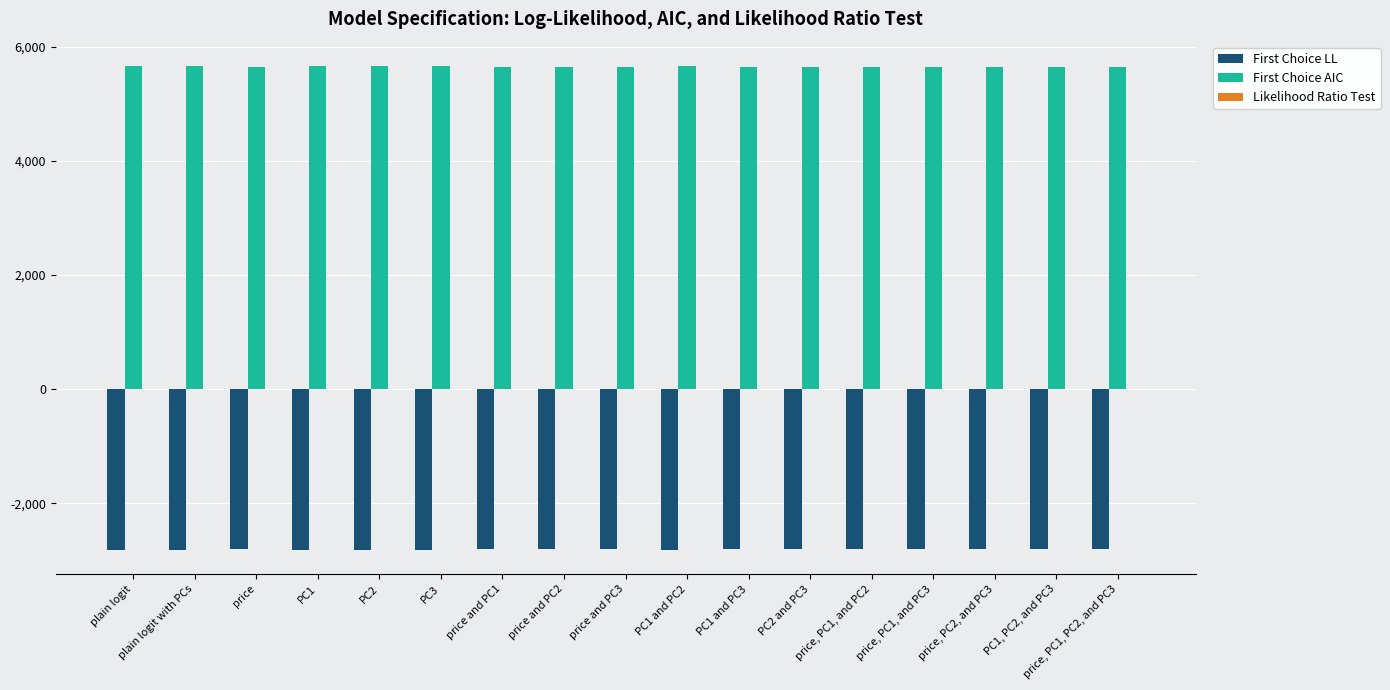

What is the maximum value shown in the chart?

5662.1